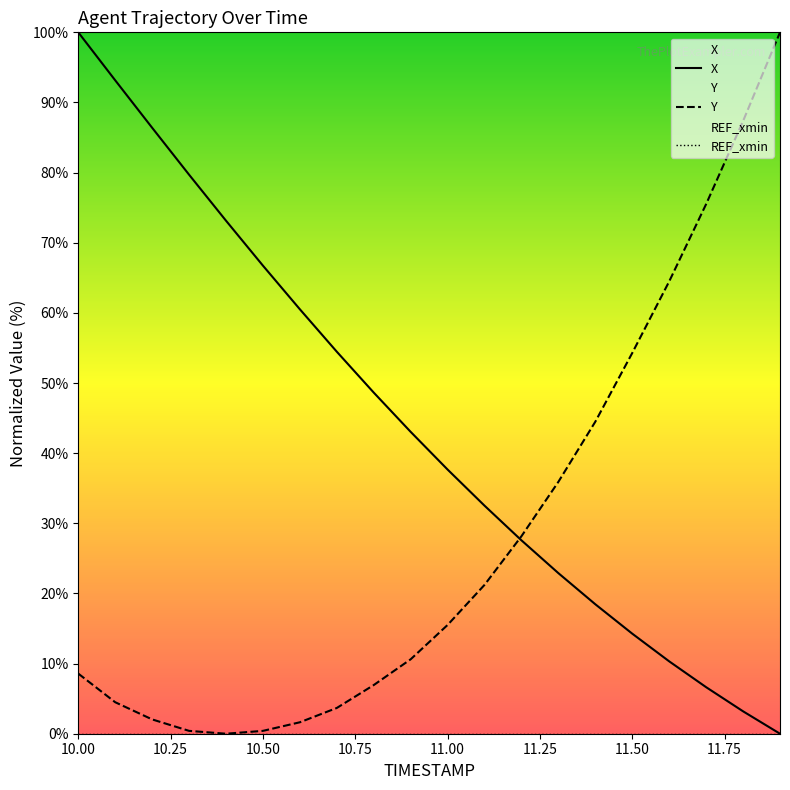

At how many categories does at least one series exceed 87?

4